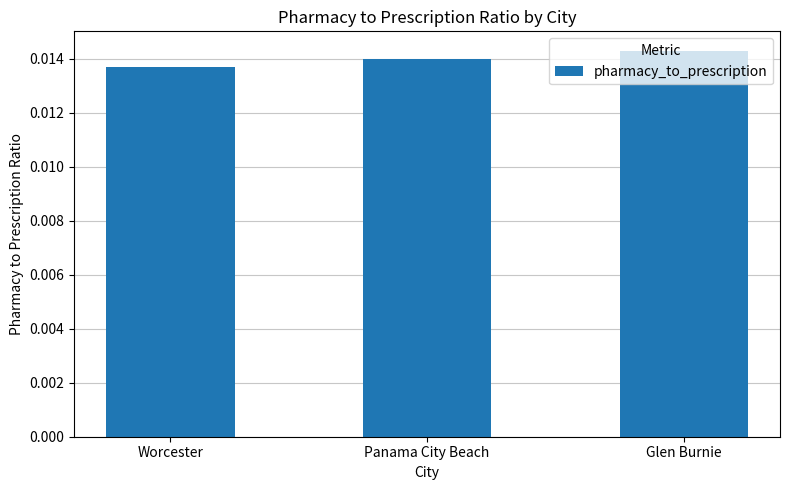

Are the bars grouped side by side (vs. stacked)?

No